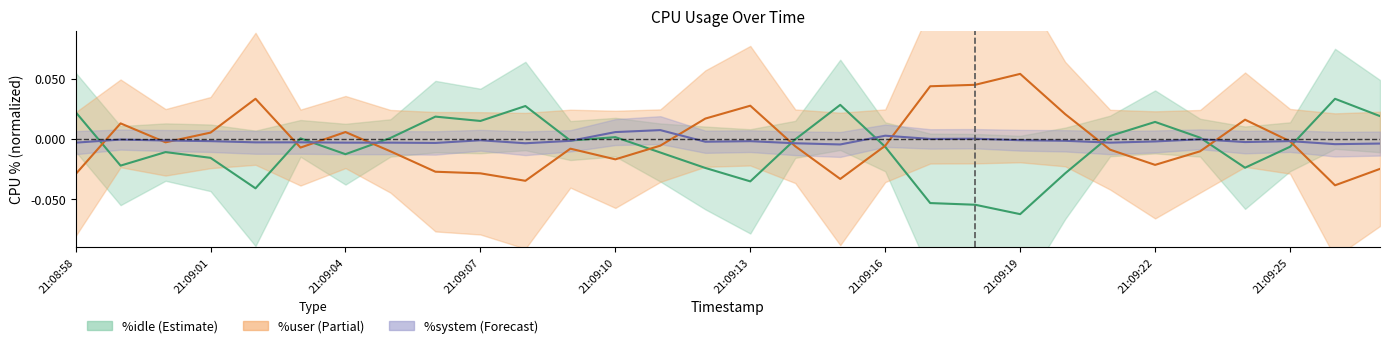

At which category does %idle reach its first local valley?

21:08:59